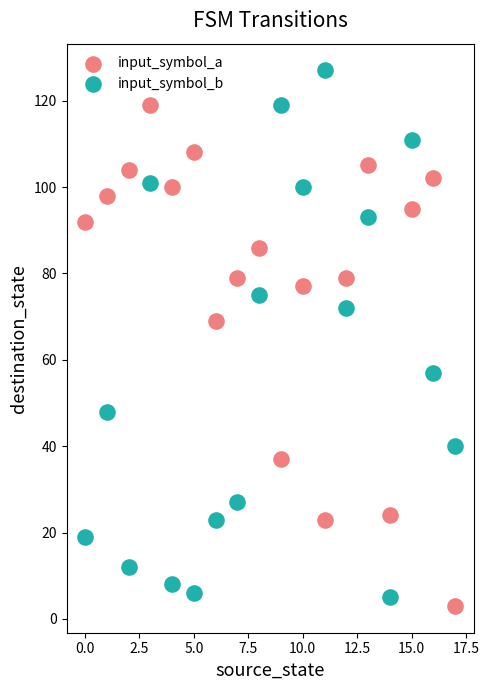

Which series reaches the maximum Y coordinate?

input_symbol_b